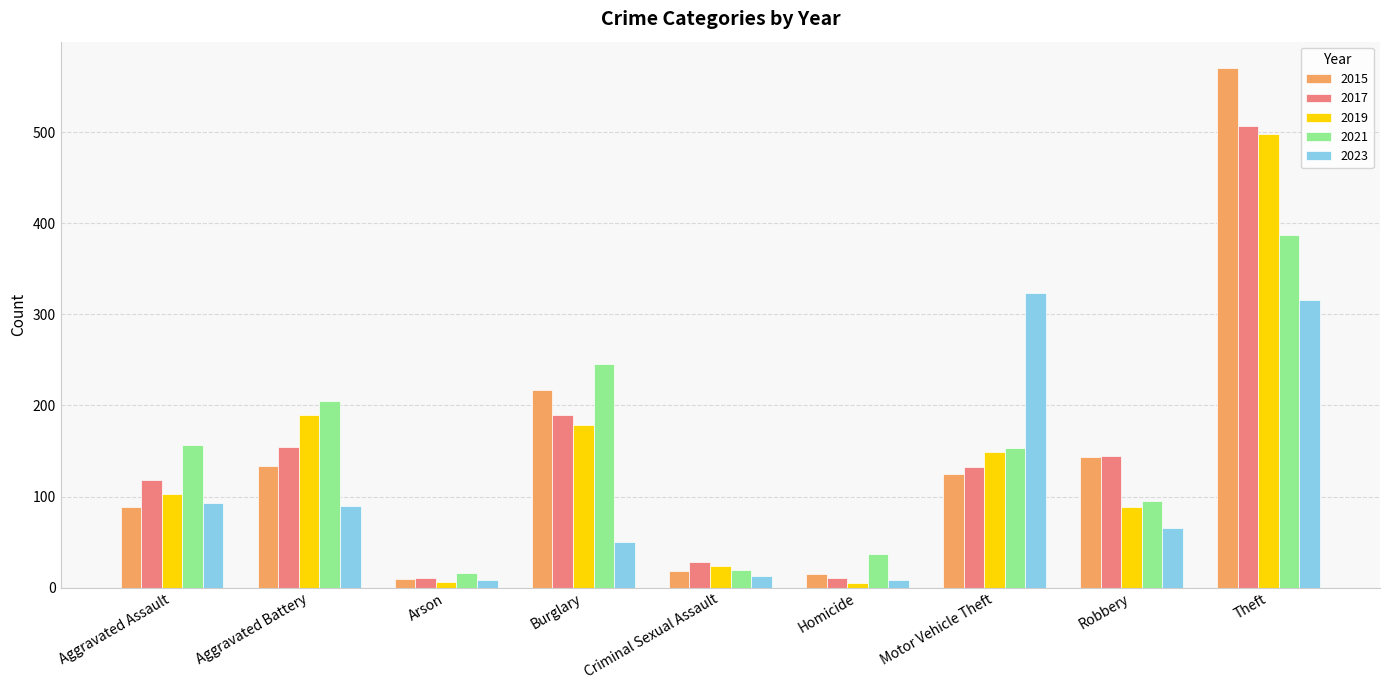

Does the chart contain stacked bars?

No